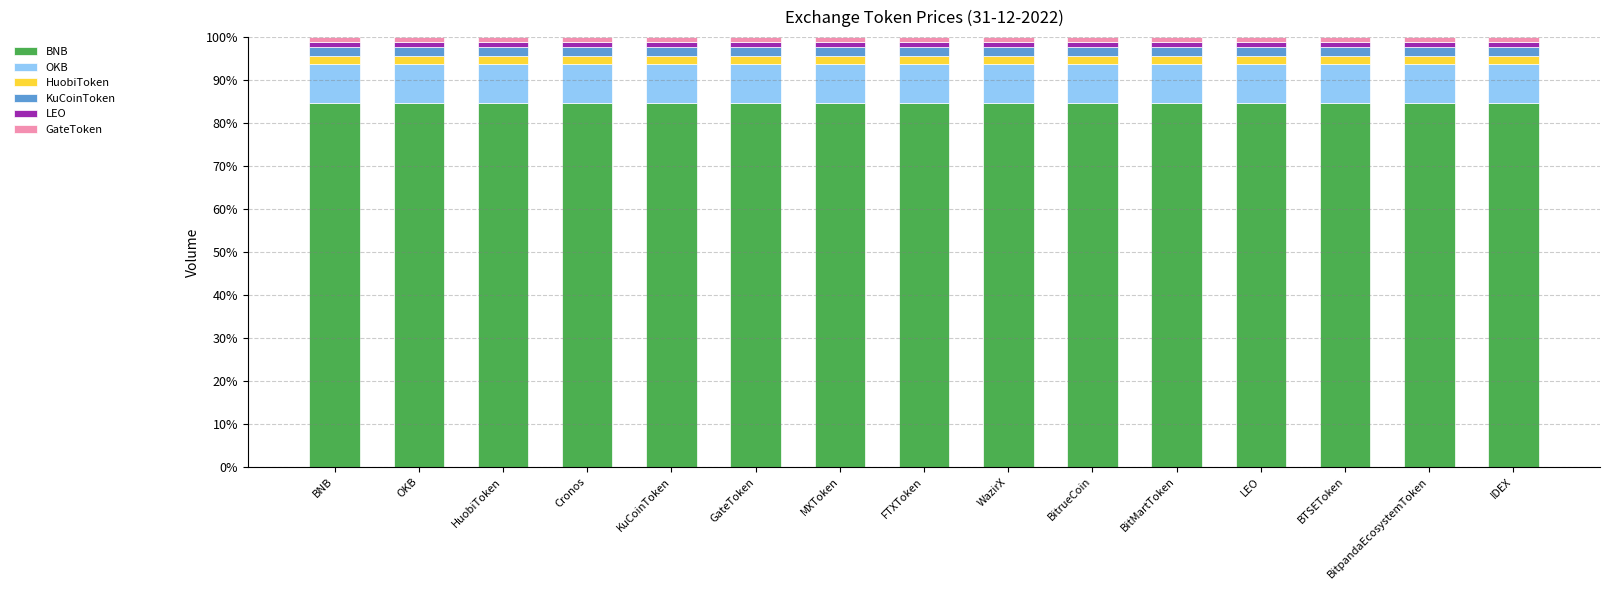

The BNB series shows 136.3 at MXToken. True or false?

False